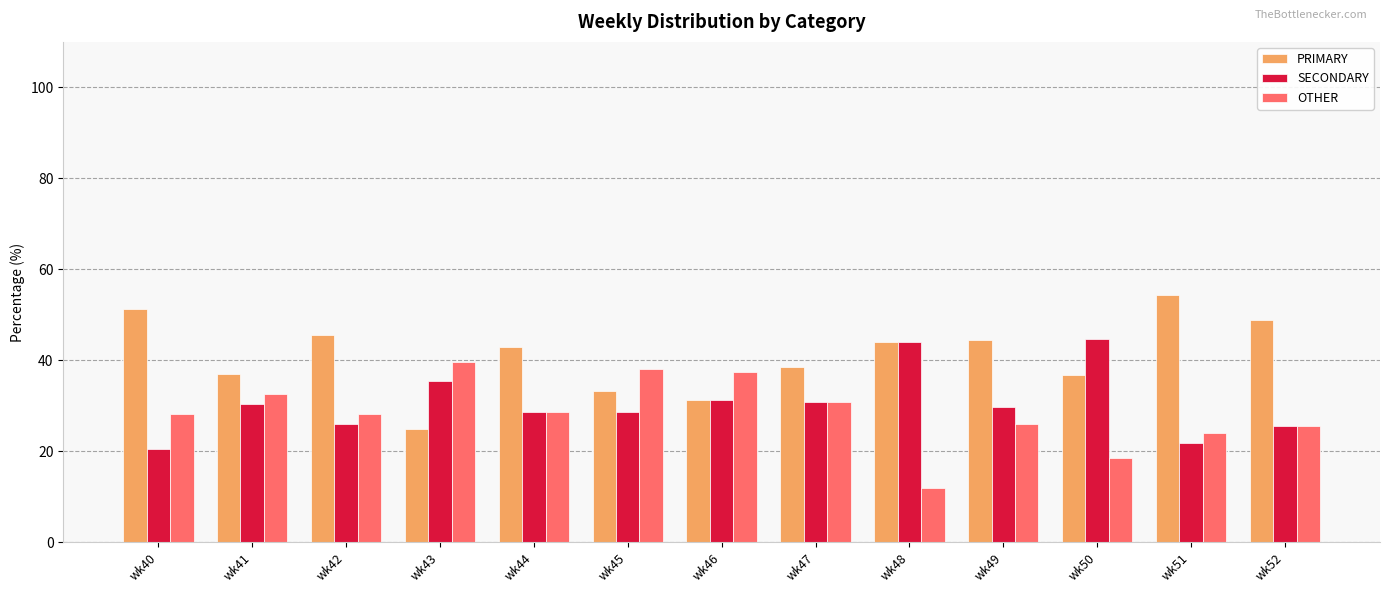

Which series has the widest spread of values?

PRIMARY